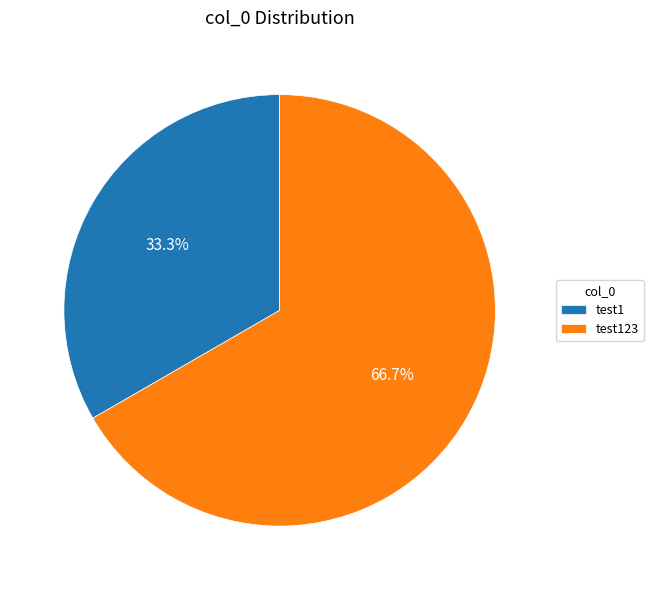

What is the majority slice?

test123